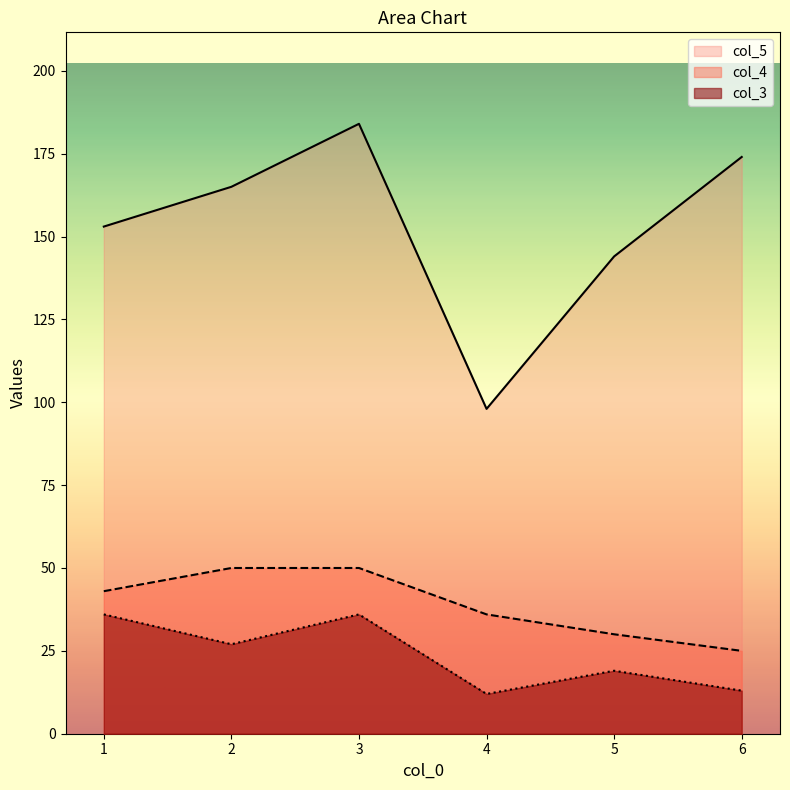

Where is col_5 nearest to the value 141?

5